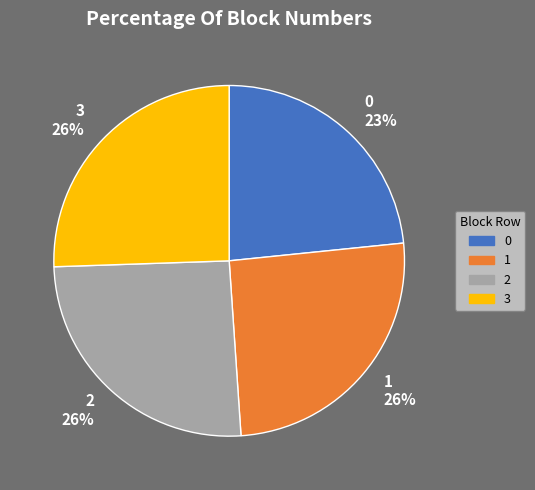

How many segments does this pie chart have?

4